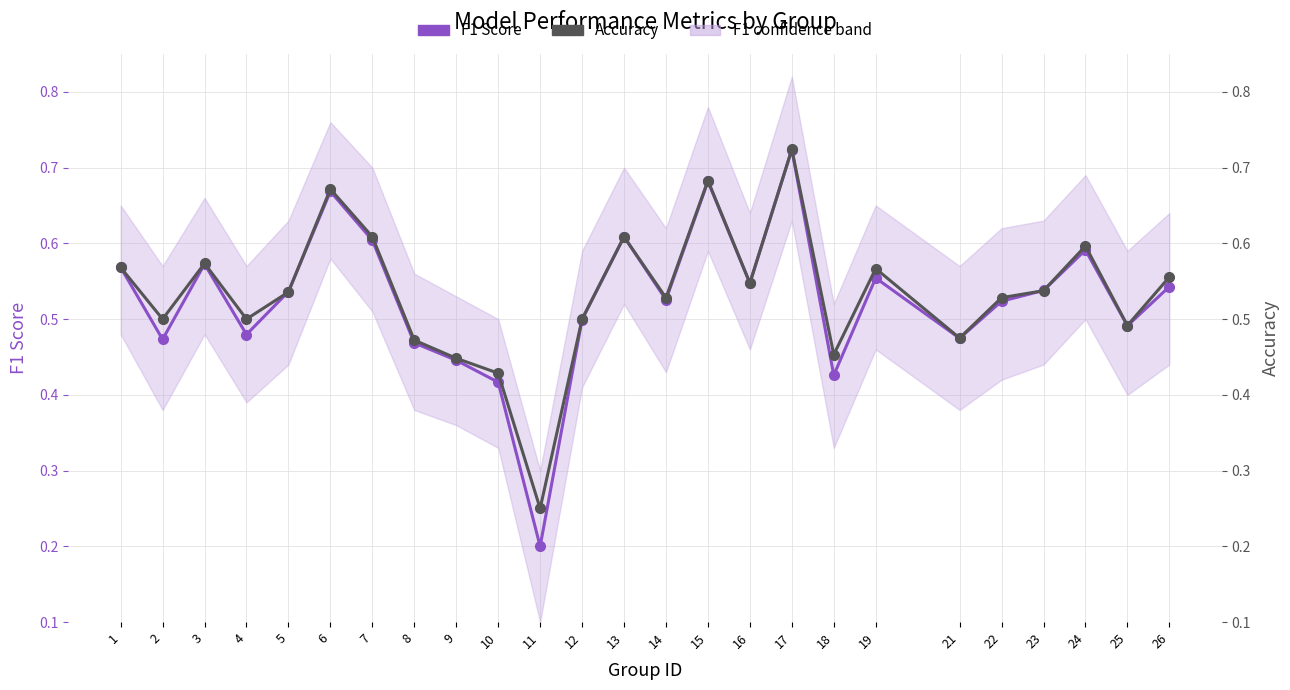

True or false: F1 Score and Accuracy intersect in this chart.

True